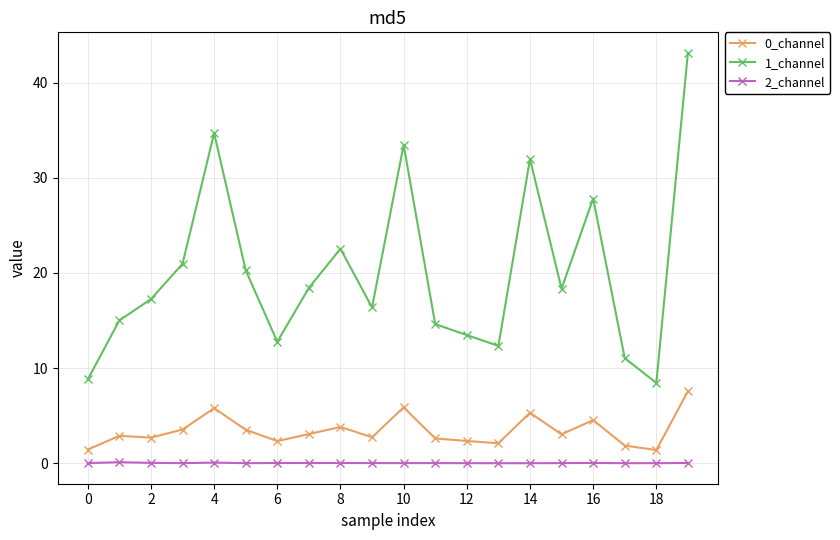

True or false: 1_channel and 2_channel intersect in this chart.

False